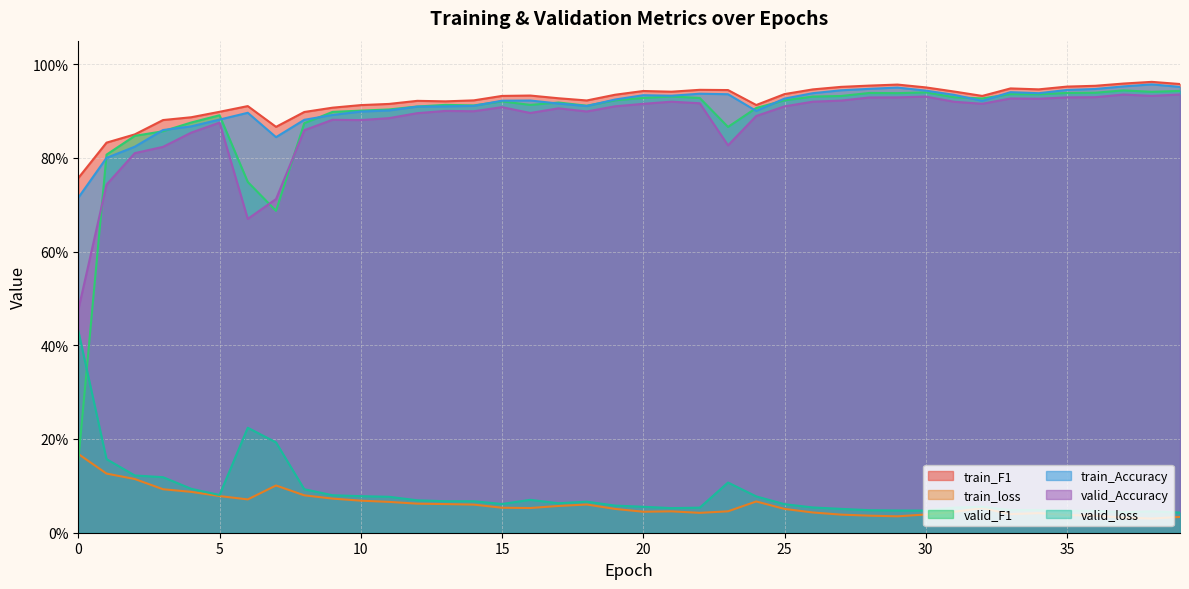

How many distinct data groups are displayed?

6